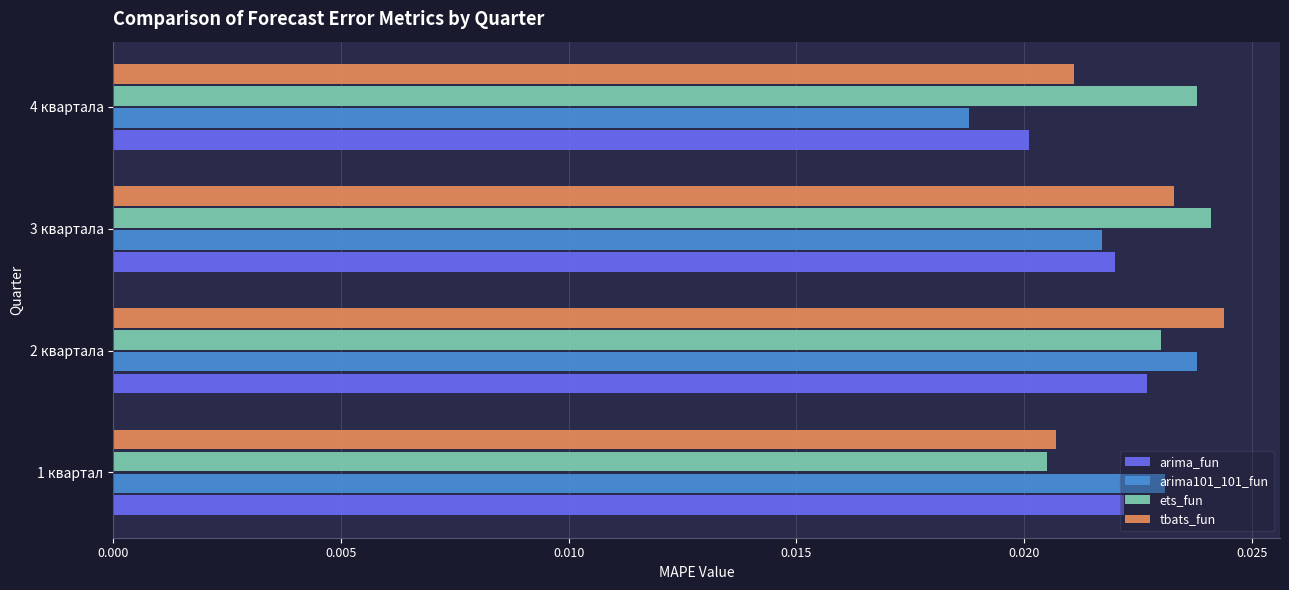

Which series changed the most between 1 квартал and 2 квартала?

tbats_fun